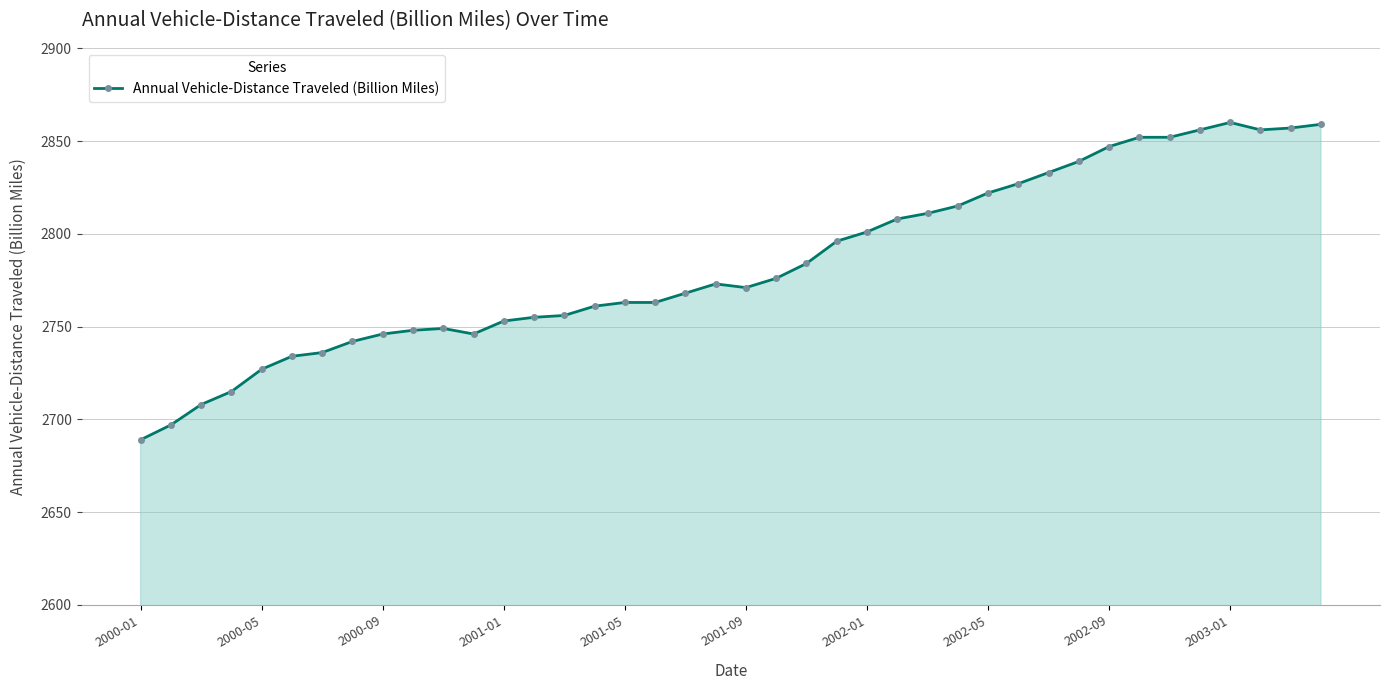

What is the maximum value shown in the chart?

2860